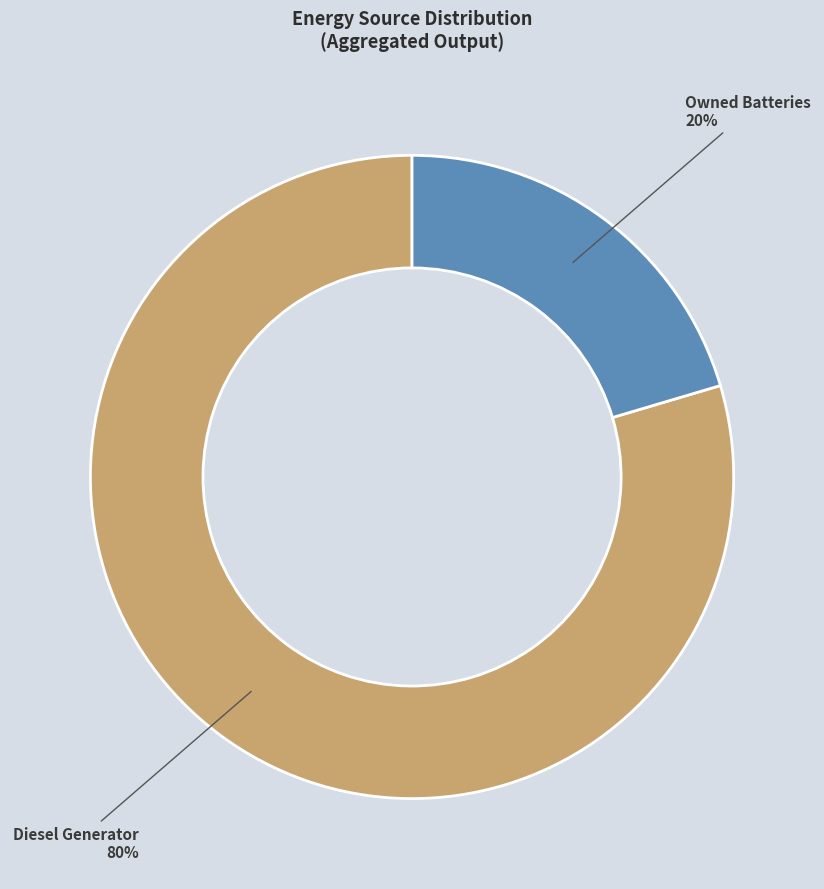

Which category has the smallest portion of the pie?

Owned Batteries